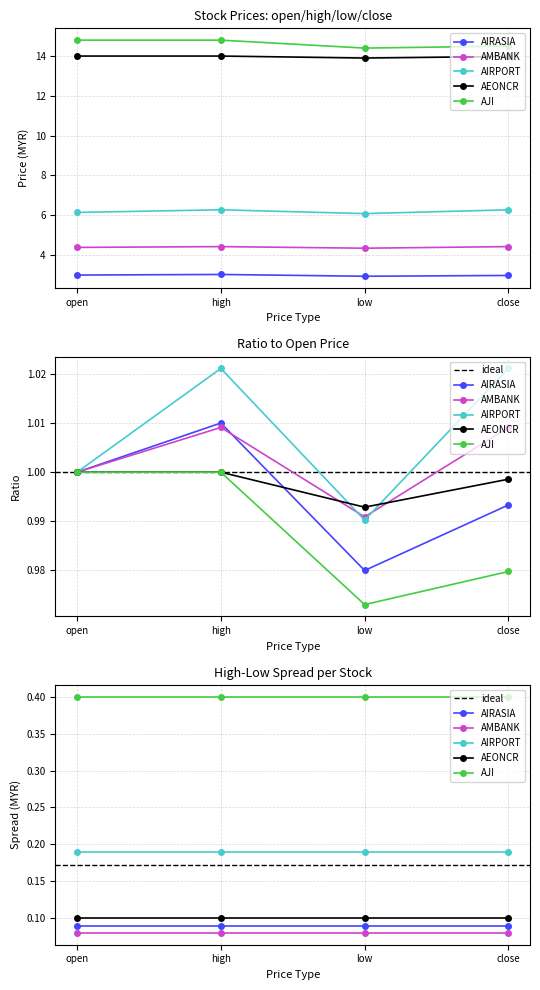

Reading right to left, what are all the values shown in this chart?

AIRASIA: 3.0	2.9	3.0	3.0
AMBANK: 4.4	4.3	4.4	4.4
AIRPORT: 6.3	6.1	6.3	6.1
AEONCR: 14.0	13.9	14.0	14.0
AJI: 14.5	14.4	14.8	14.8